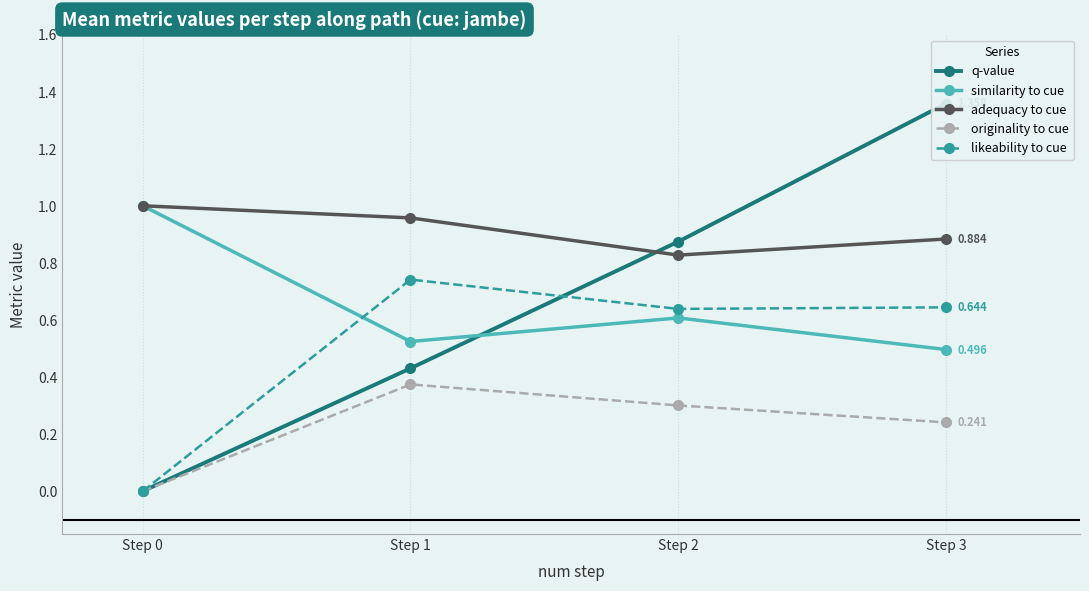

Where is the first local maximum for similarity to cue?

Step 2